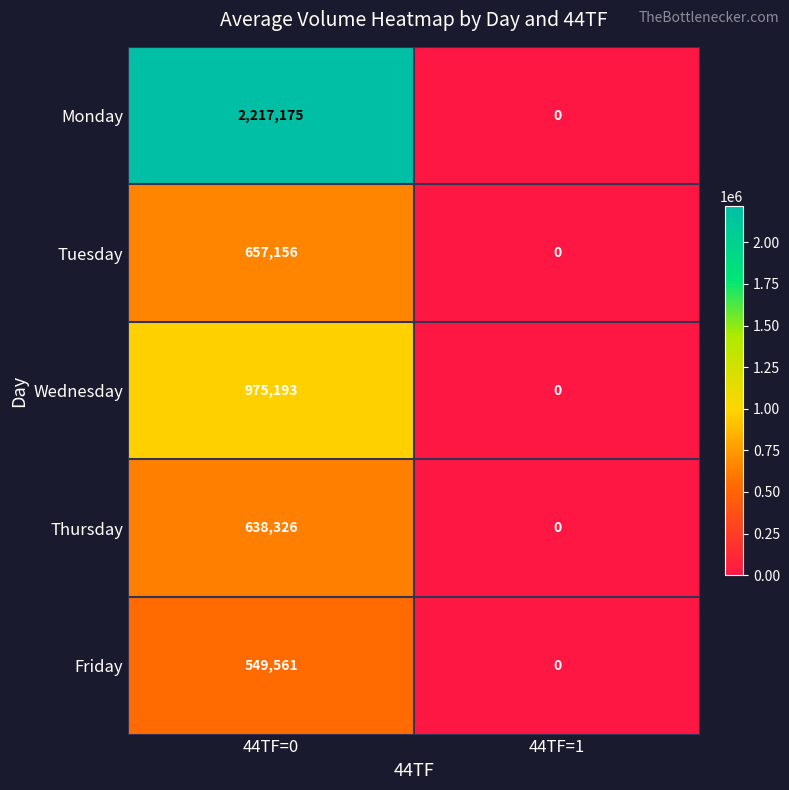

What is the greatest value displayed?

2217175